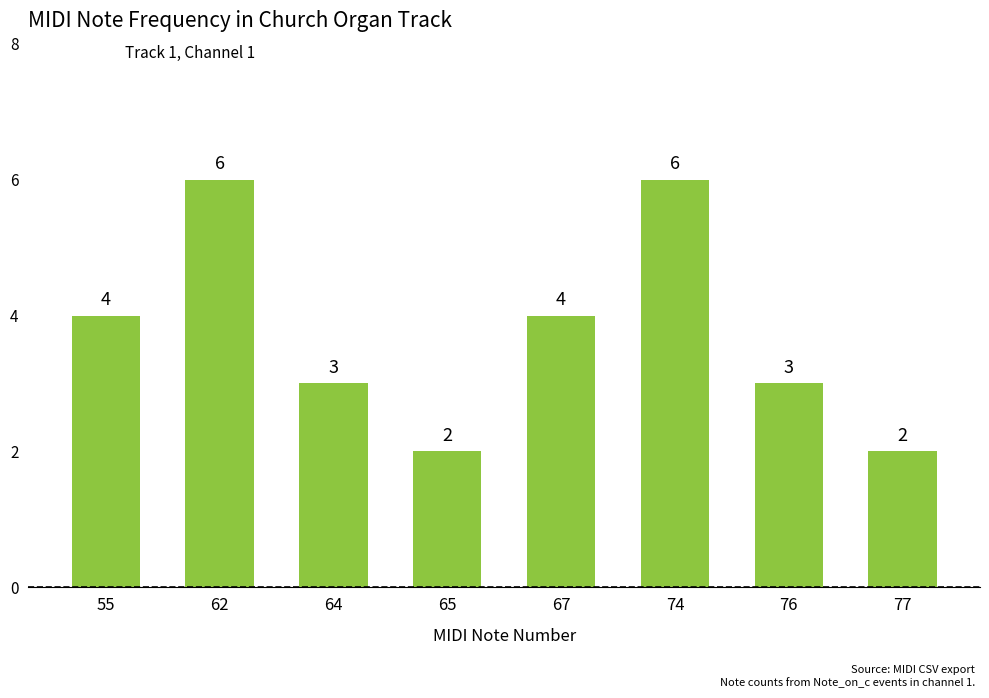

How many values are below 4?

4